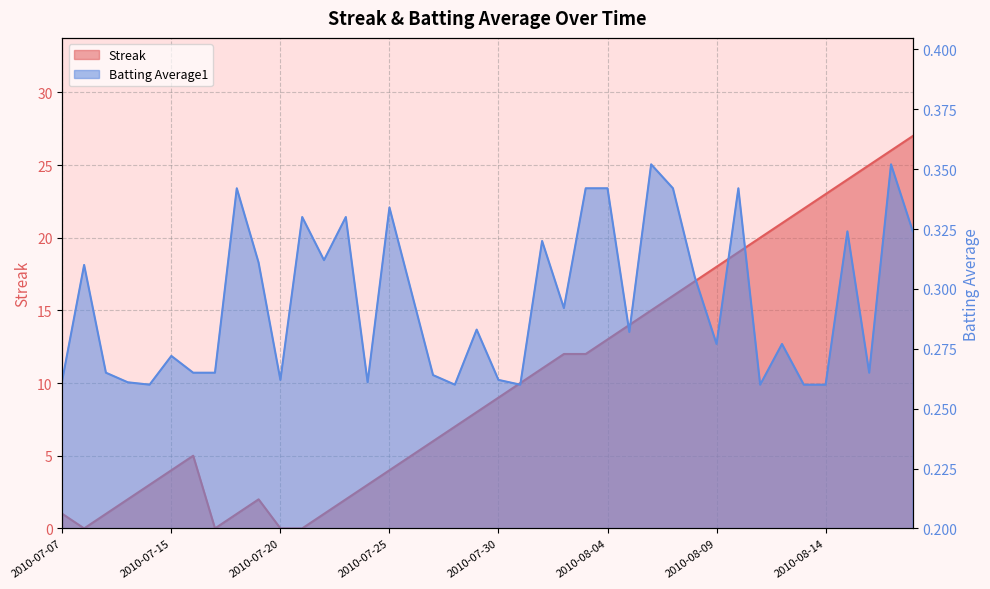

Does the chart have visible grid lines?

Yes